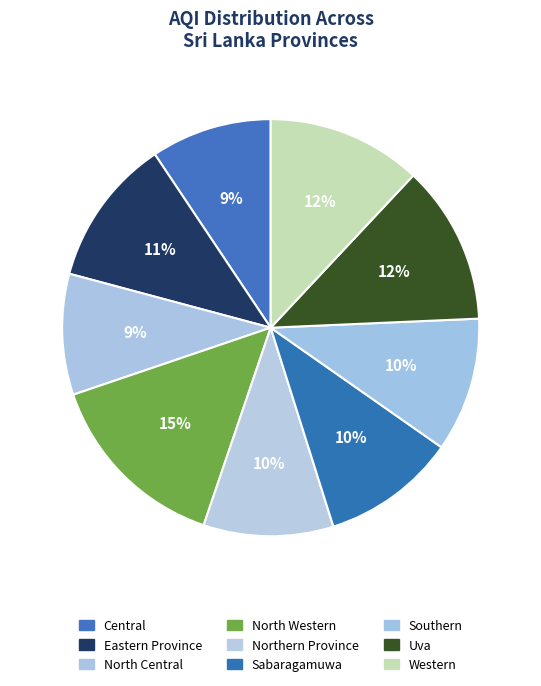

To the nearest percent, what is the average slice percentage?

11%